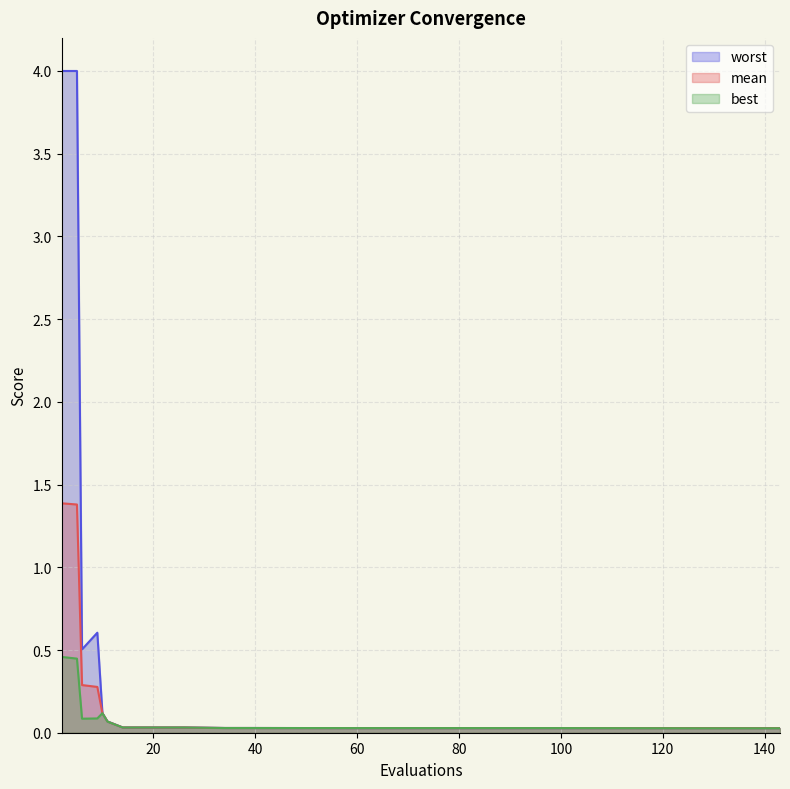

Which series has the widest spread of values?

worst